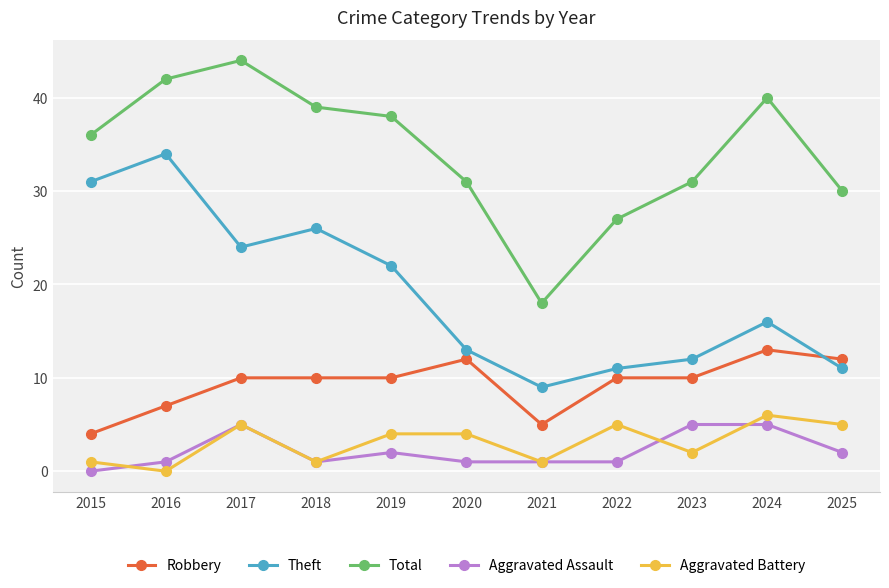

At 2015, list the series in order from smallest to largest.

Aggravated Assault, Aggravated Battery, Robbery, Theft, Total